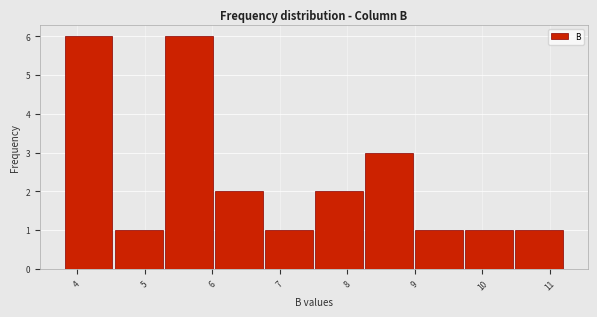

What is the height of the bar covering 4.5 to 5.3 on the x-axis? Neither the bar edges nor the heights are printed on the chart, so give them approximately, as read against the axes.

1